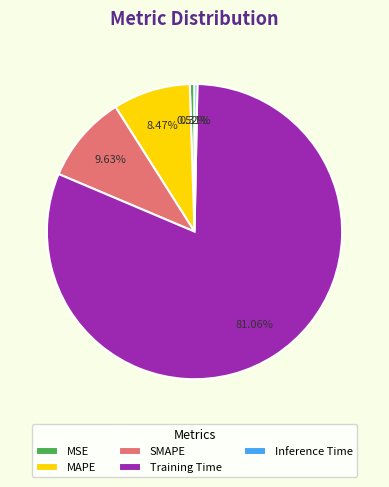

Is SMAPE the majority of the pie?

No